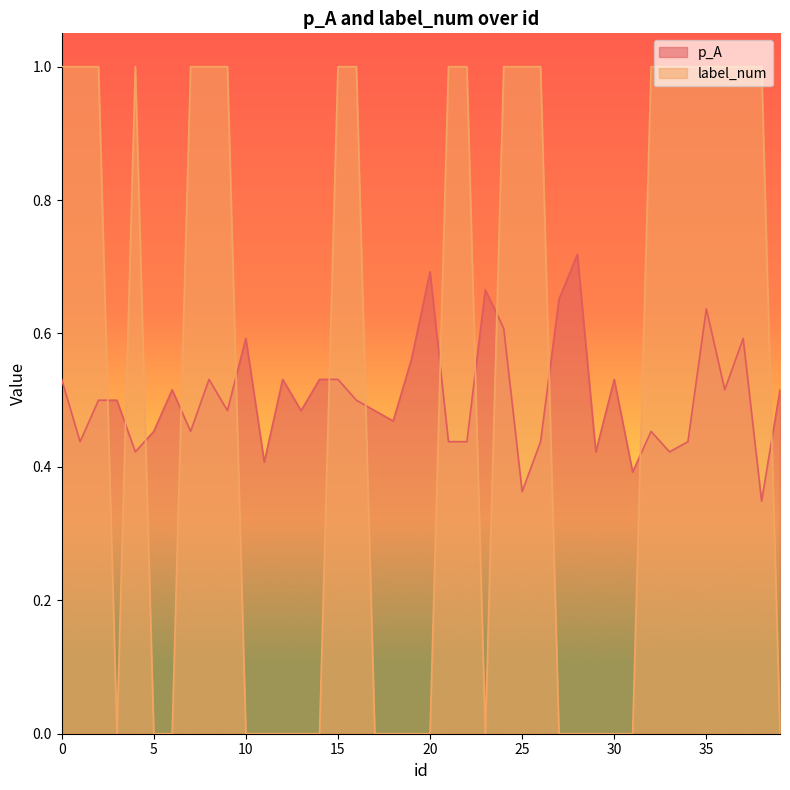

The label_num series shows -0.6 at 13. True or false?

False